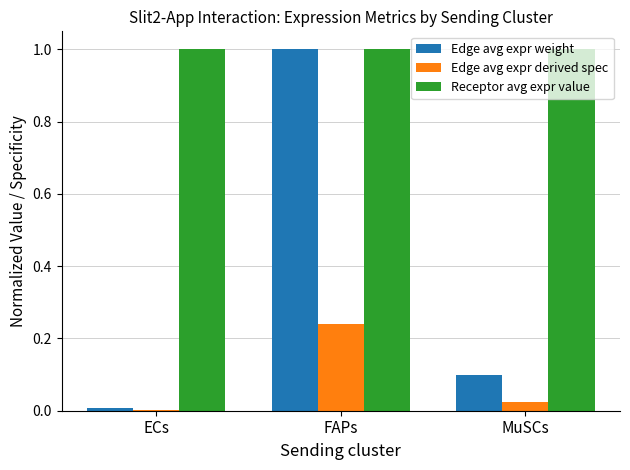

What is the total value across all series at MuSCs?

1.1